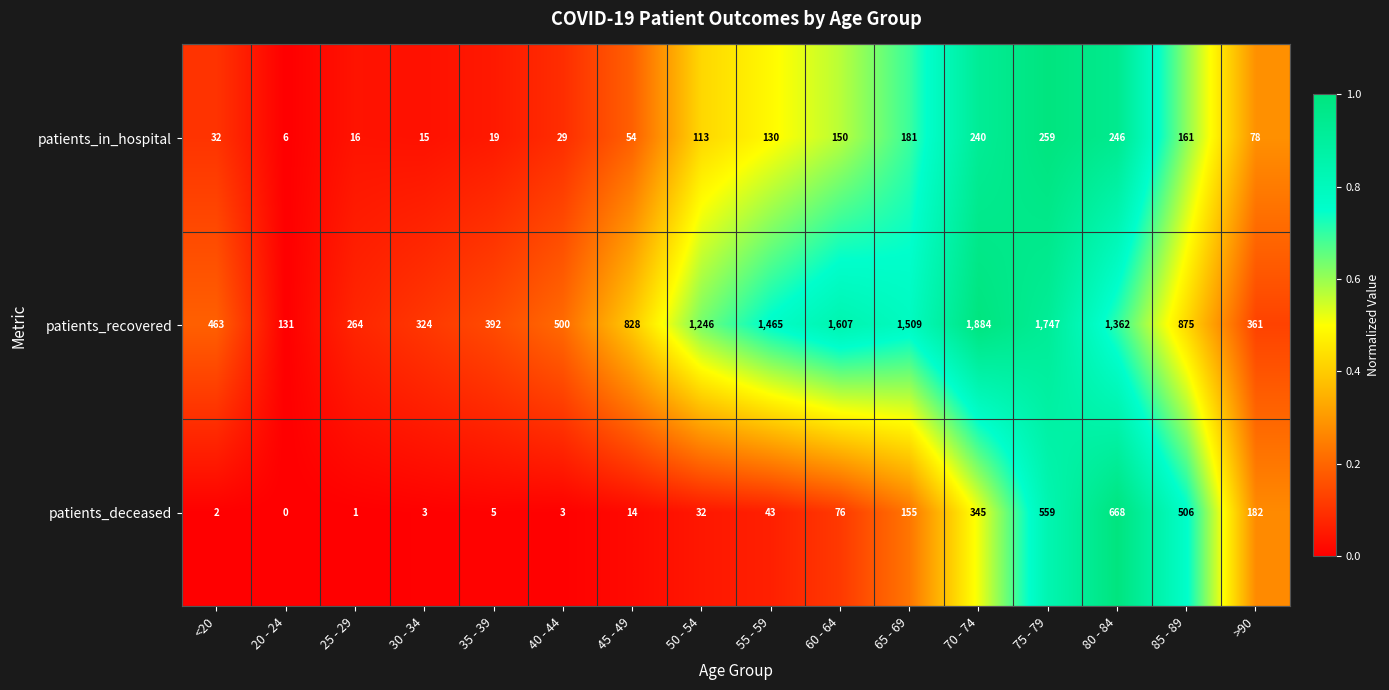

What is the total value across all series at 60 - 64?

1833